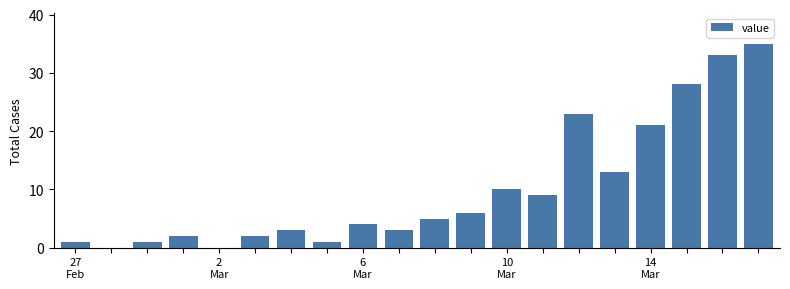

What is the sum of all values?

200